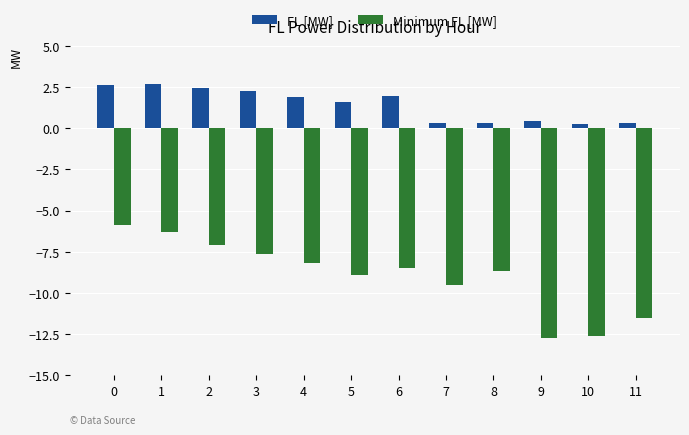

What is the value of the Minimum FL [MW] bar at the 10th from the left?

-12.7